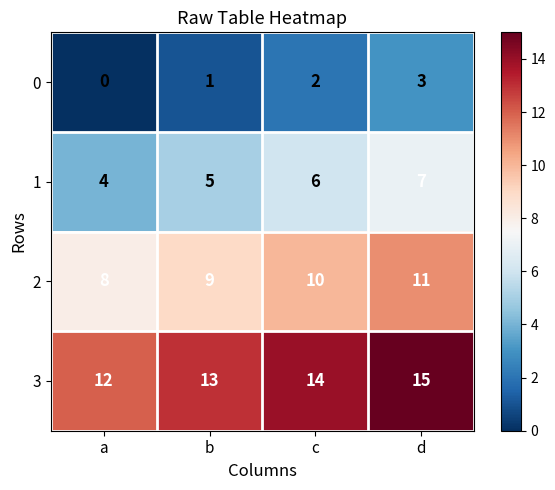

Reading right to left, extract all data points from this chart.

0: d=3	c=2	b=1	a=0
1: d=7	c=6	b=5	a=4
2: d=11	c=10	b=9	a=8
3: d=15	c=14	b=13	a=12